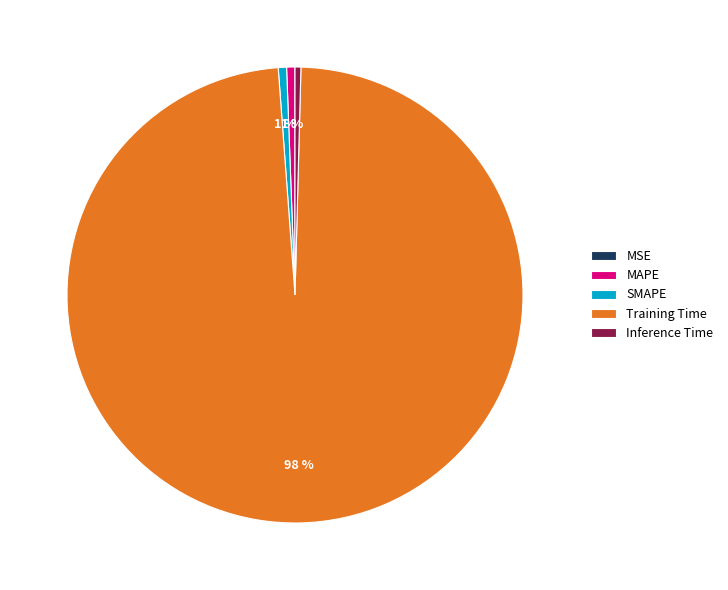

Does Training Time account for over 50% of the chart?

Yes